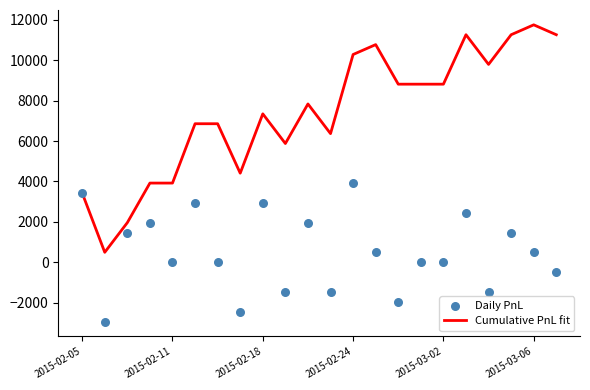

Which series has the largest total across all categories?

Cumulative PnL fit